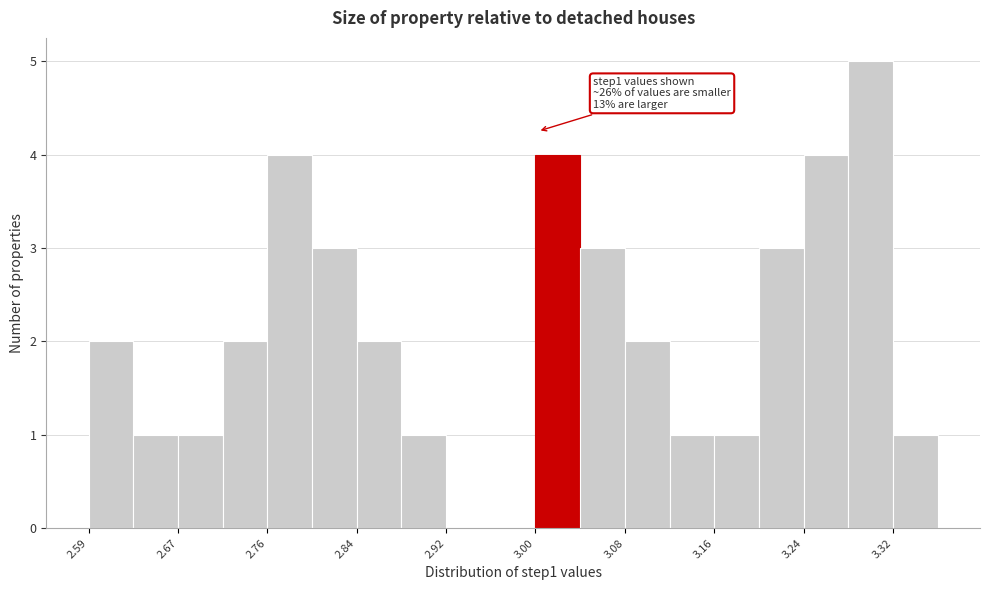

Over which range of the x-axis is the bar tallest?

3.28 to 3.32